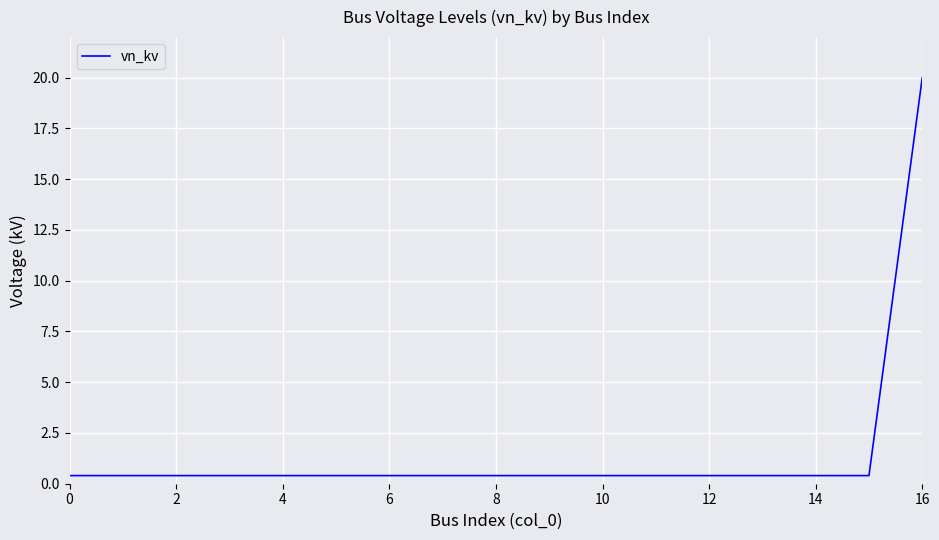

What is the greatest value displayed?

20.0